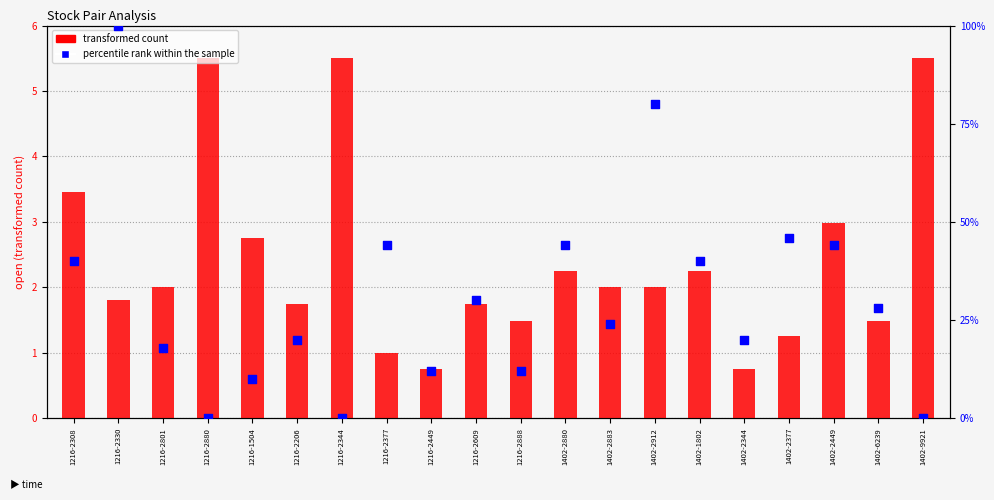

What is the total value across all series at 1216-2377?

45.0